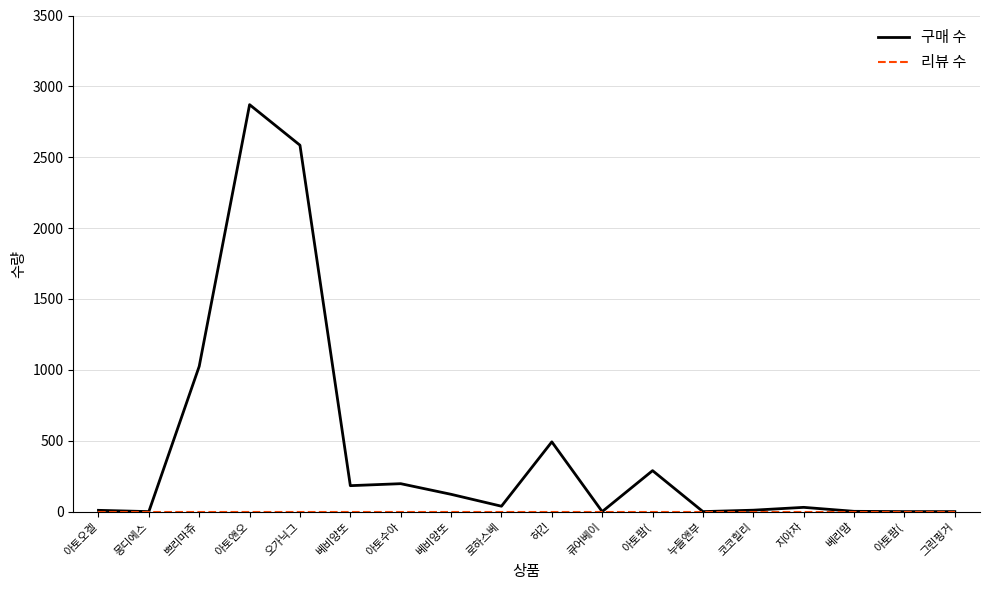

Rank the series by their maximum value, from highest to lowest.

구매 수, 리뷰 수